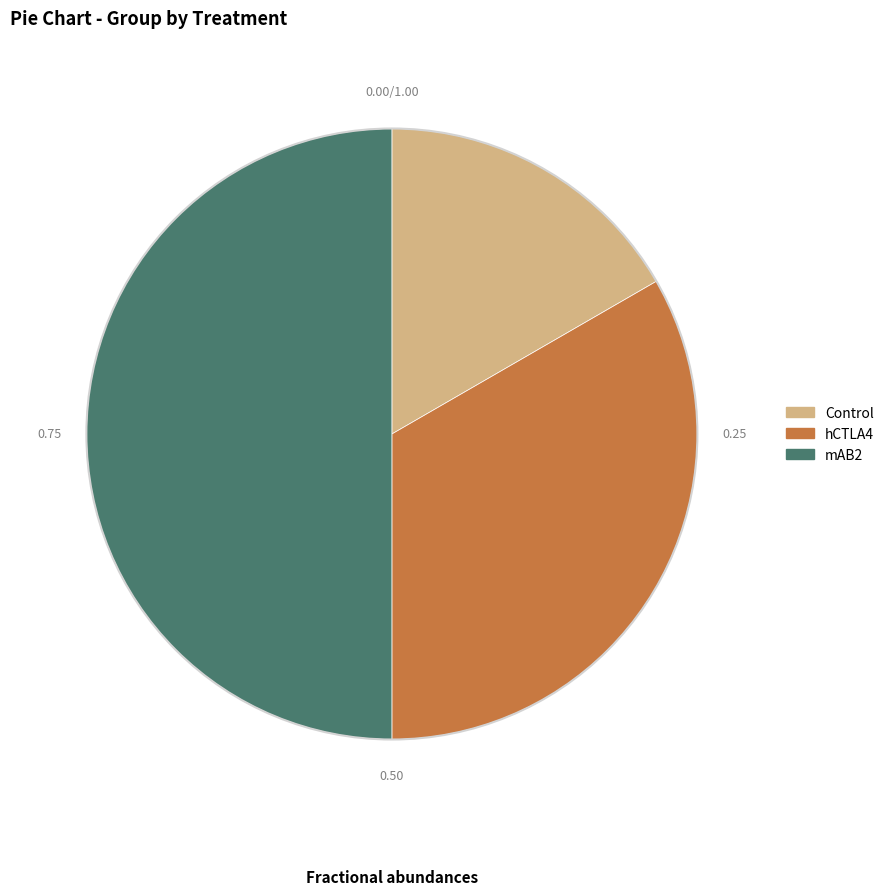

How many segments does this pie chart have?

3